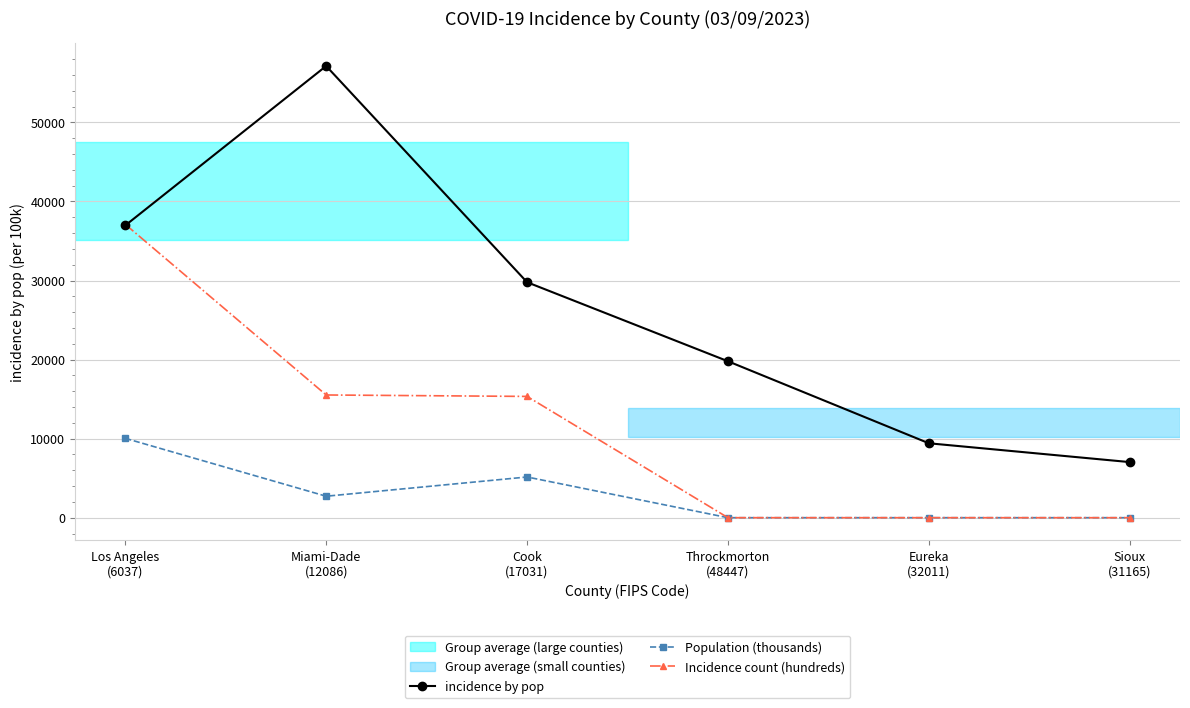

True or false: Population (thousands) and incidence by pop cross at least once.

False